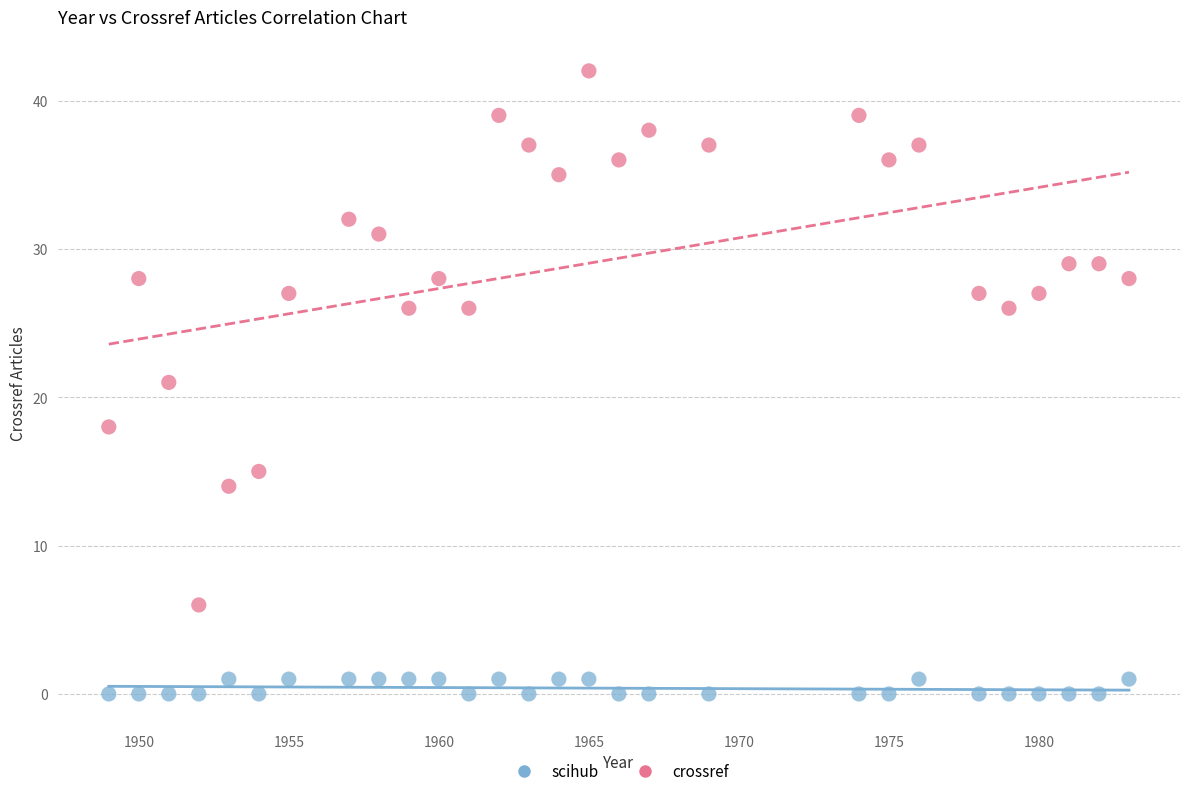

Which series has the widest spread of Y values?

crossref